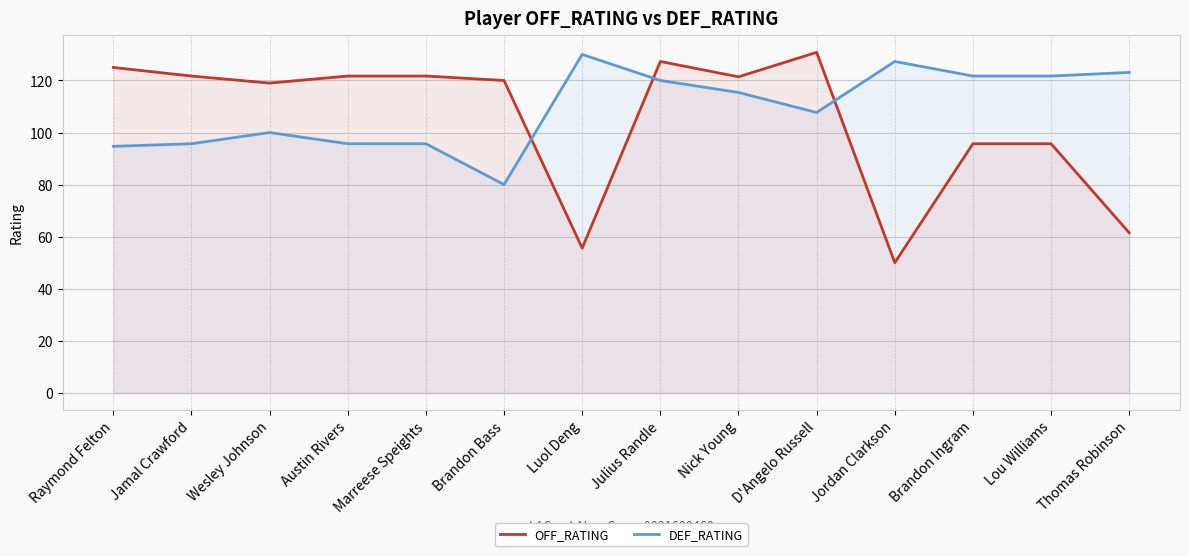

What is the minimum value shown in the chart?

50.0